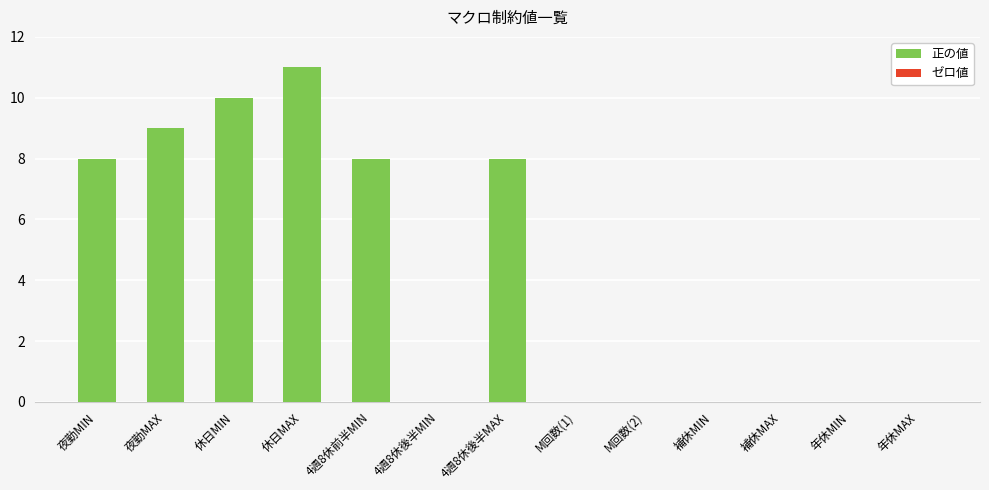

What is the sum of all values?

54